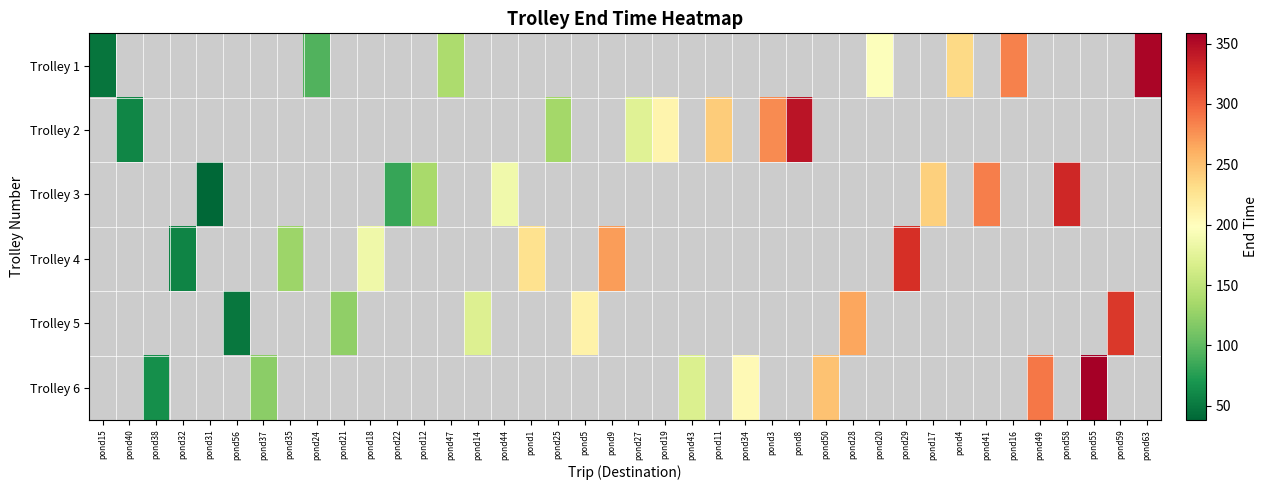

Which category has the highest value across all series?

pond55